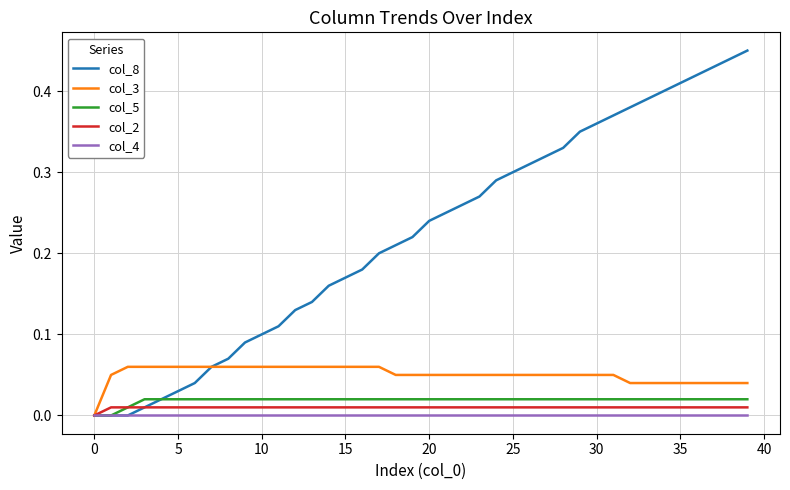

Which series has the largest total across all categories?

col_8